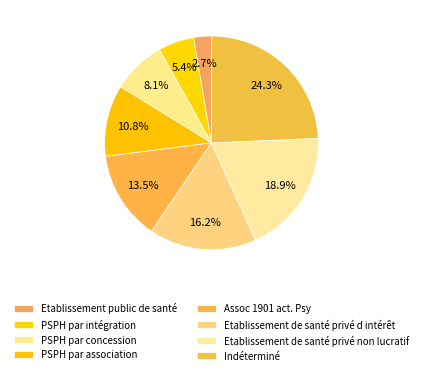

Count the number of slices in the pie.

8